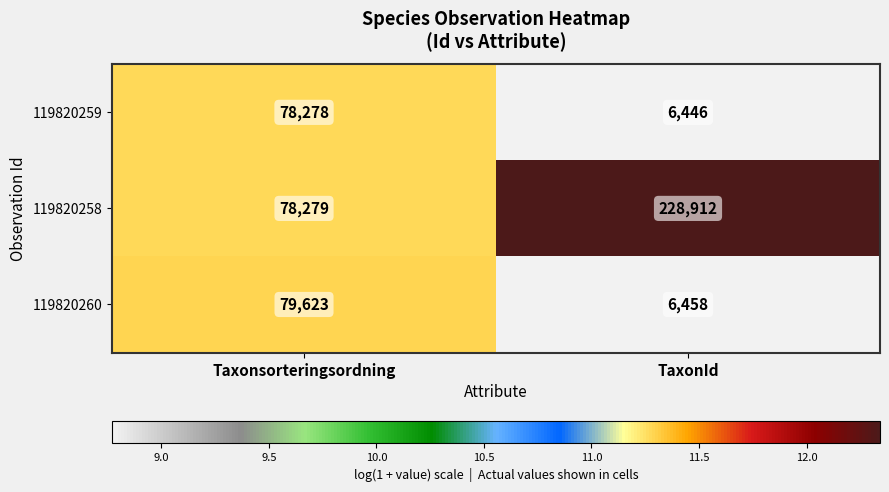

Between Taxonsorteringsordning and TaxonId, which series saw the biggest shift?

119820258